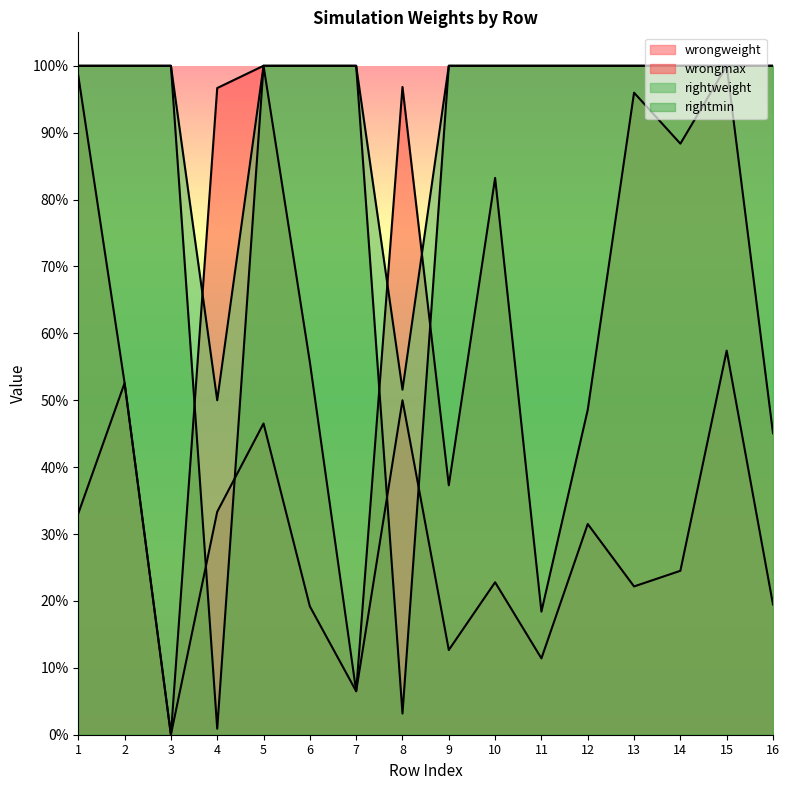

What is the difference between the second highest and minimum values in the wrongweight series?

0.5